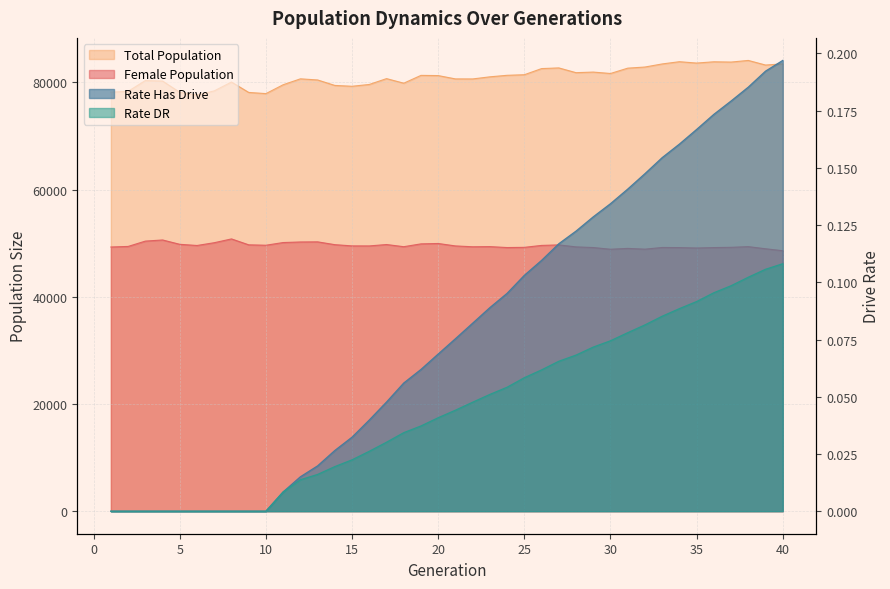

Is it true that rate_dr equals 0.1 at 27?

True